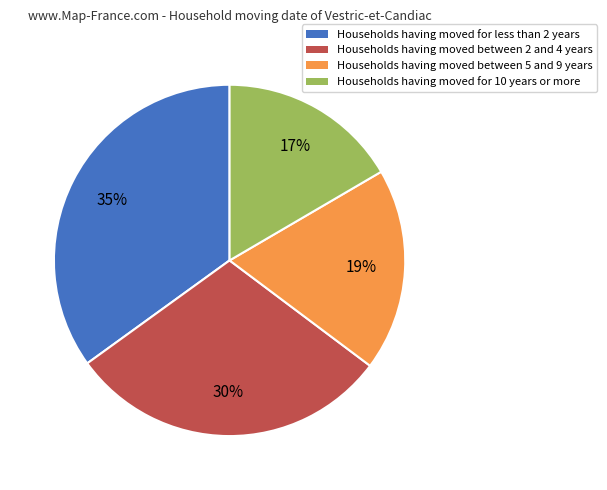

To the nearest percent, what is the average slice percentage?

25%